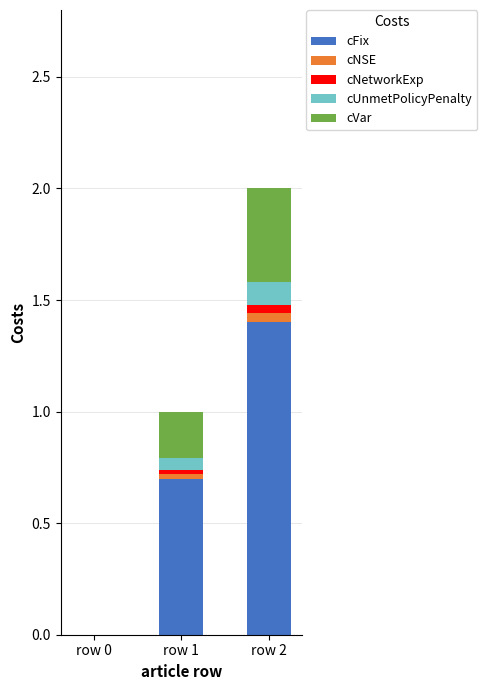

Which category has the highest value in the cFix series?

row 2